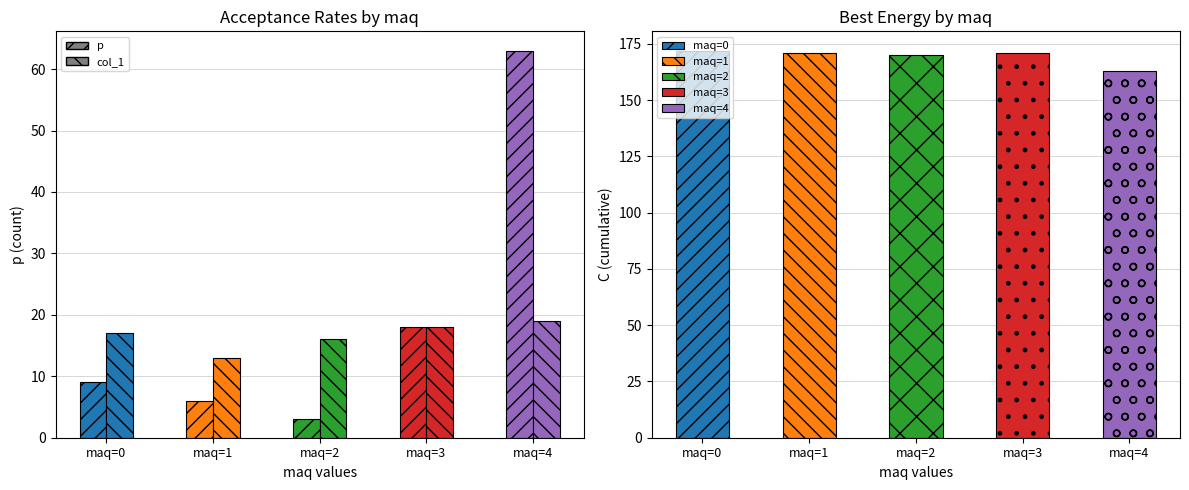

Is it true that p equals 18 at maq=3?

True